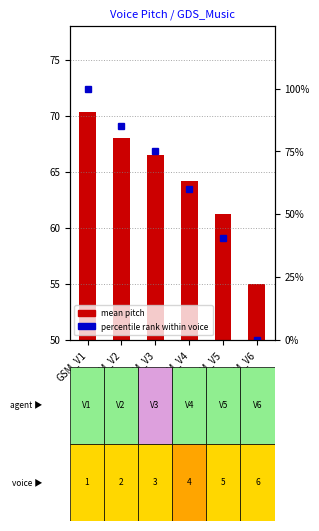

What is the maximum value shown in the chart?

100.0